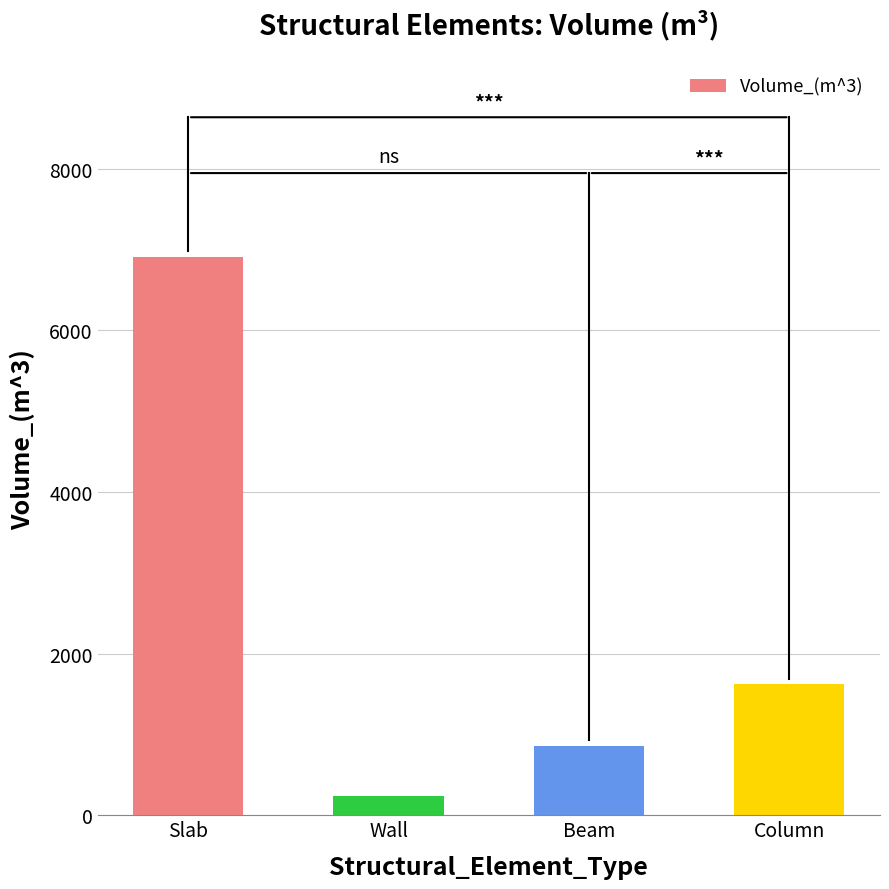

List the labels in order of value, largest first.

Slab, Column, Beam, Wall